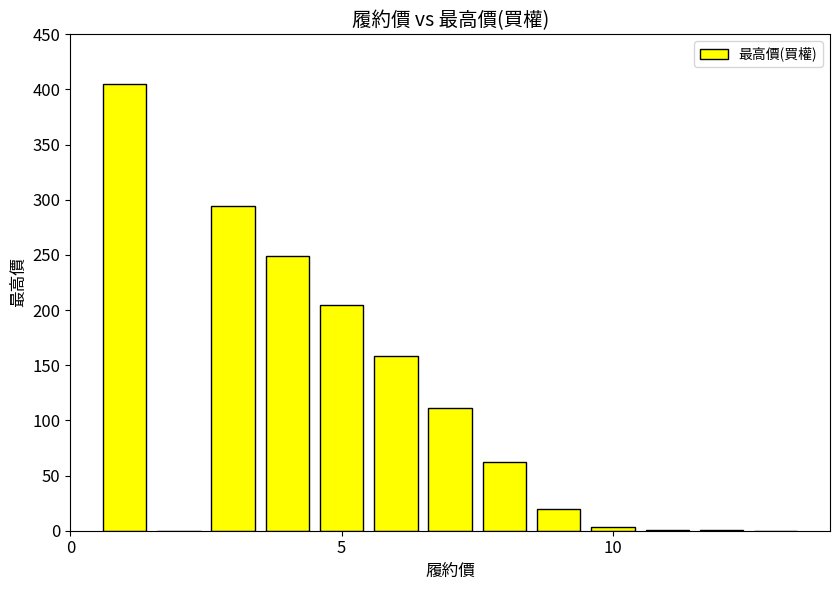

What is the greatest value displayed?

405.0